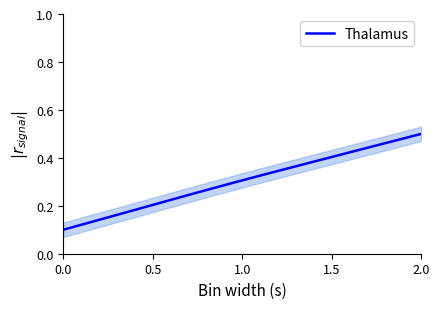

True or false: there are more than 0 points higher than both neighbors.

False